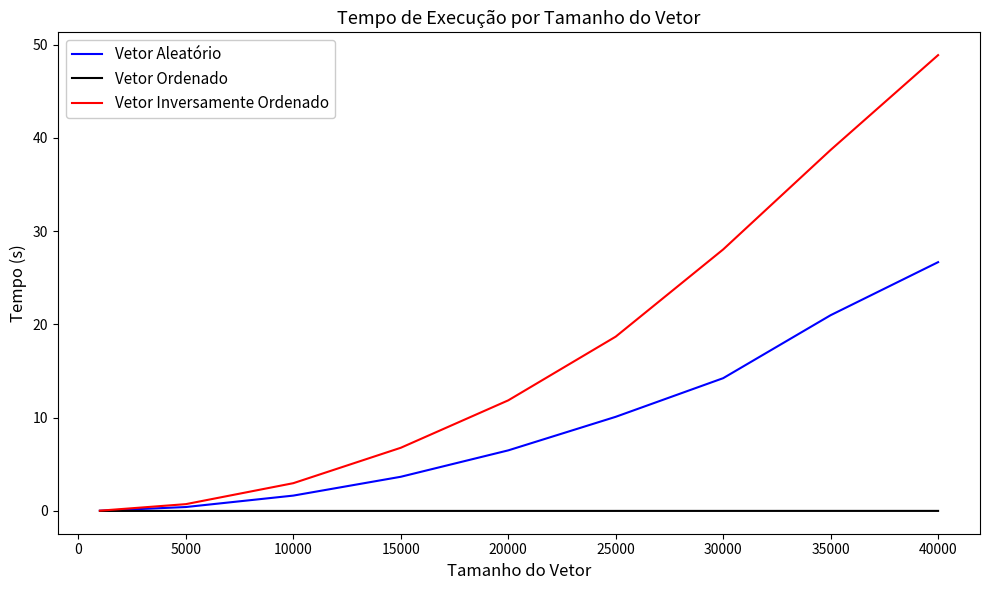

Which series has the largest total across all categories?

Vetor Inversamente Ordenado